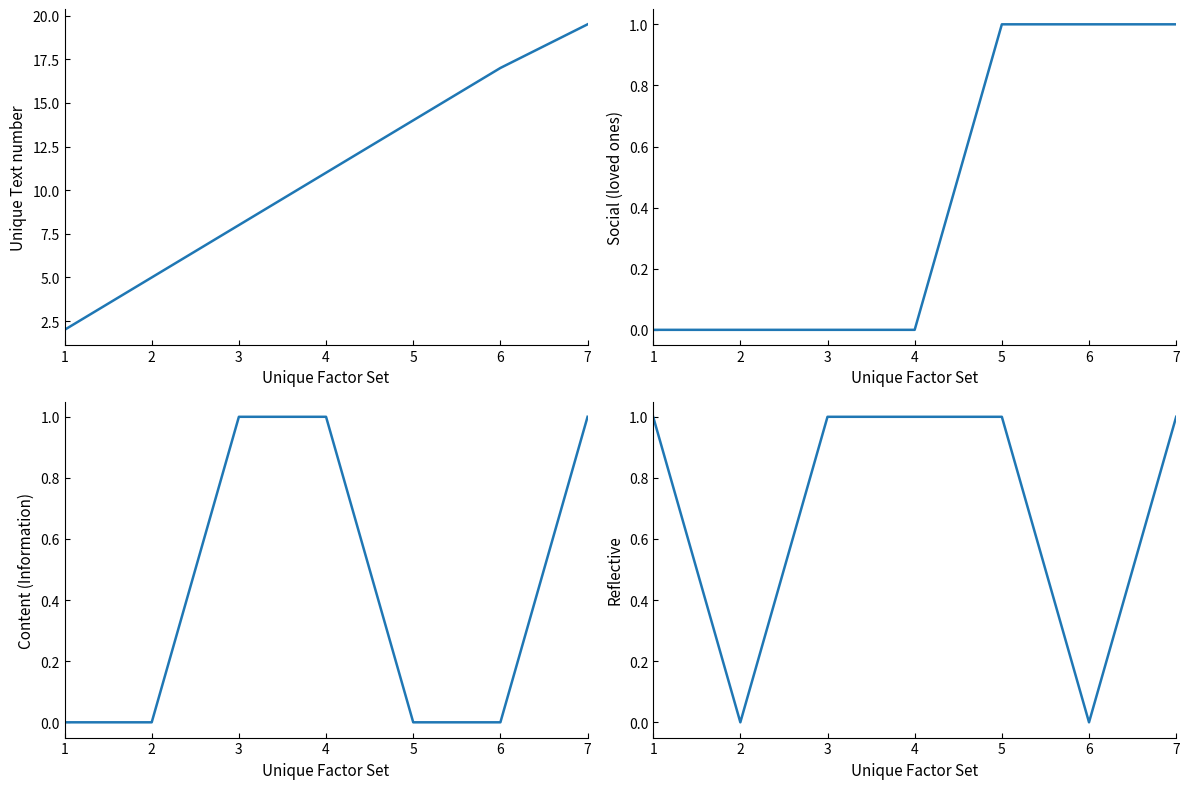

List the series in order of their peak value, lowest first.

Social, Content, Reflective, Unique Text number